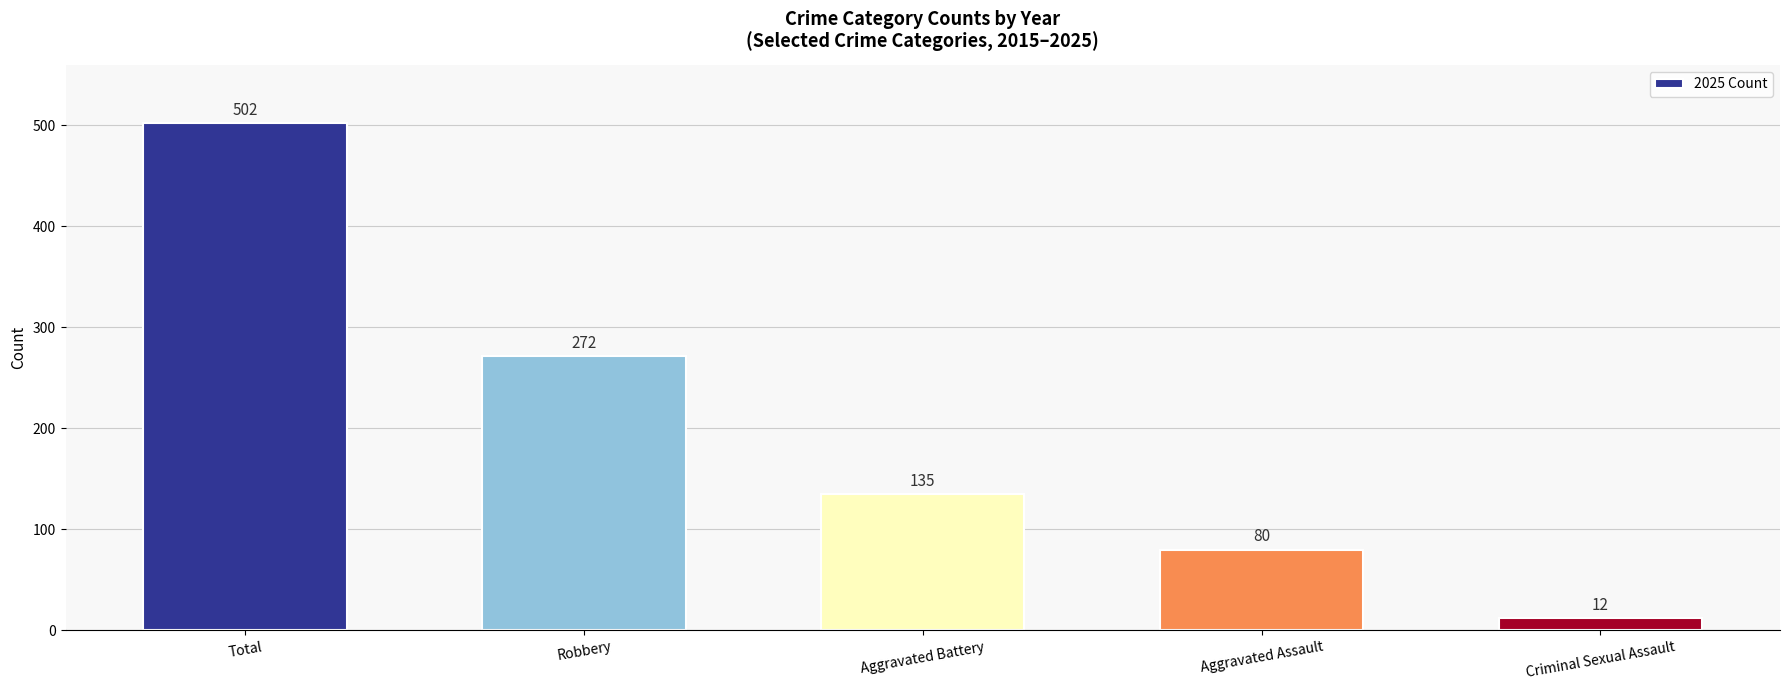

Reading left to right, transcribe all the data shown in this chart.

Total=502	Robbery=272	Aggravated Battery=135	Aggravated Assault=80	Criminal Sexual Assault=12